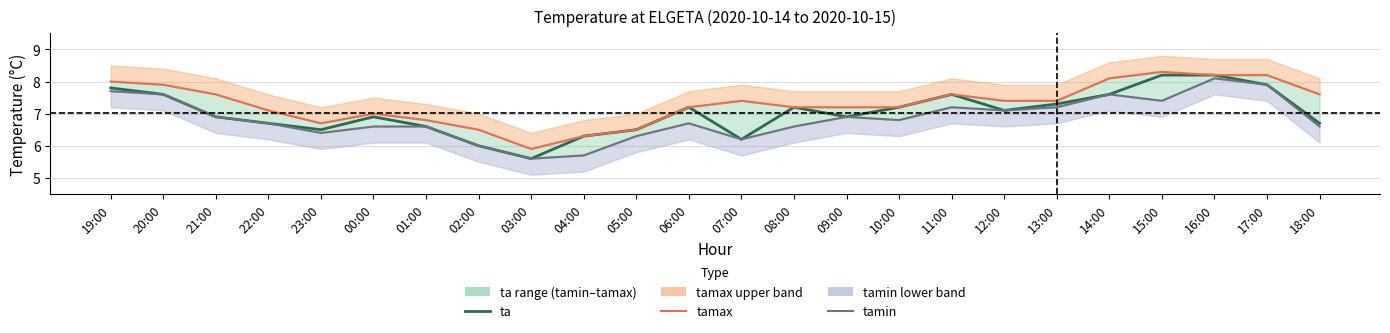

Where is the first local minimum for ta?

23:00